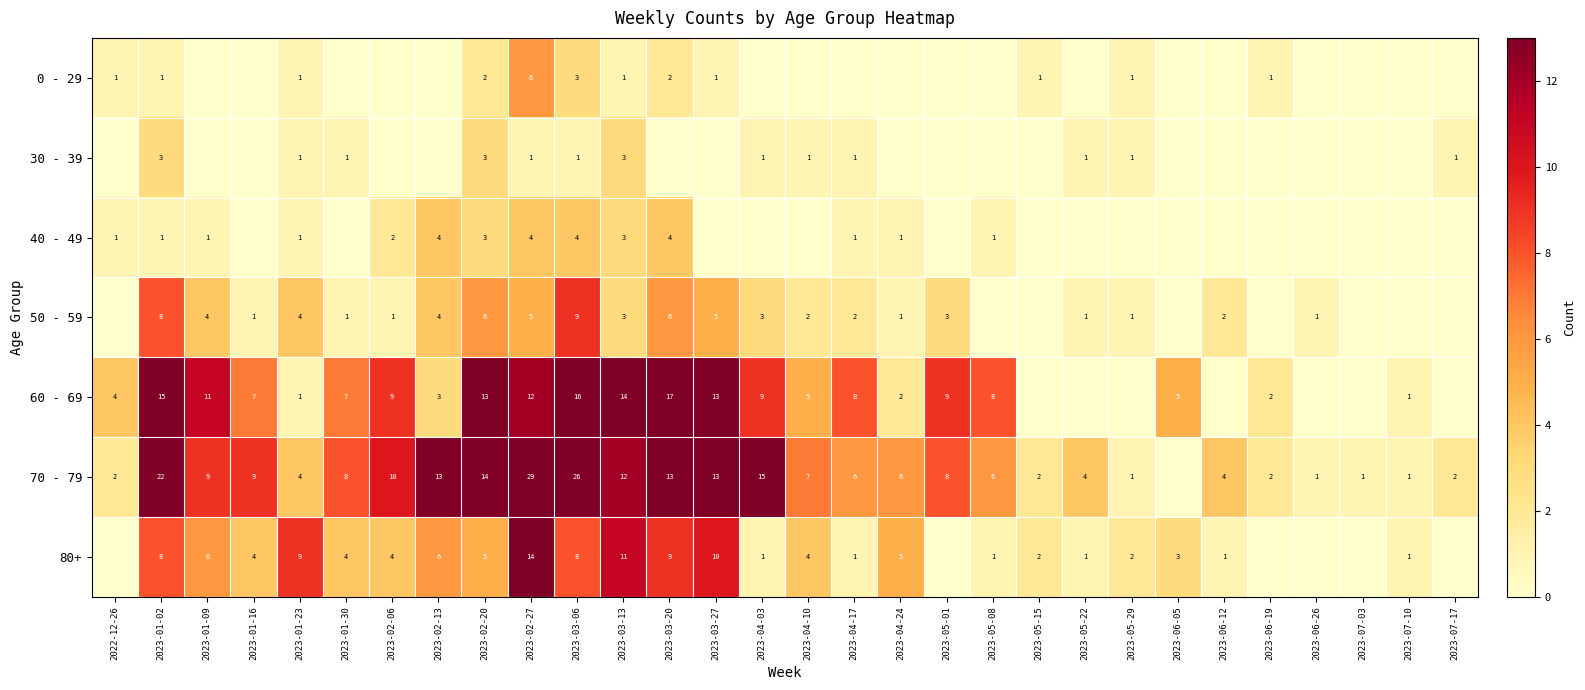

Which series has the largest total across all categories?

70 - 79